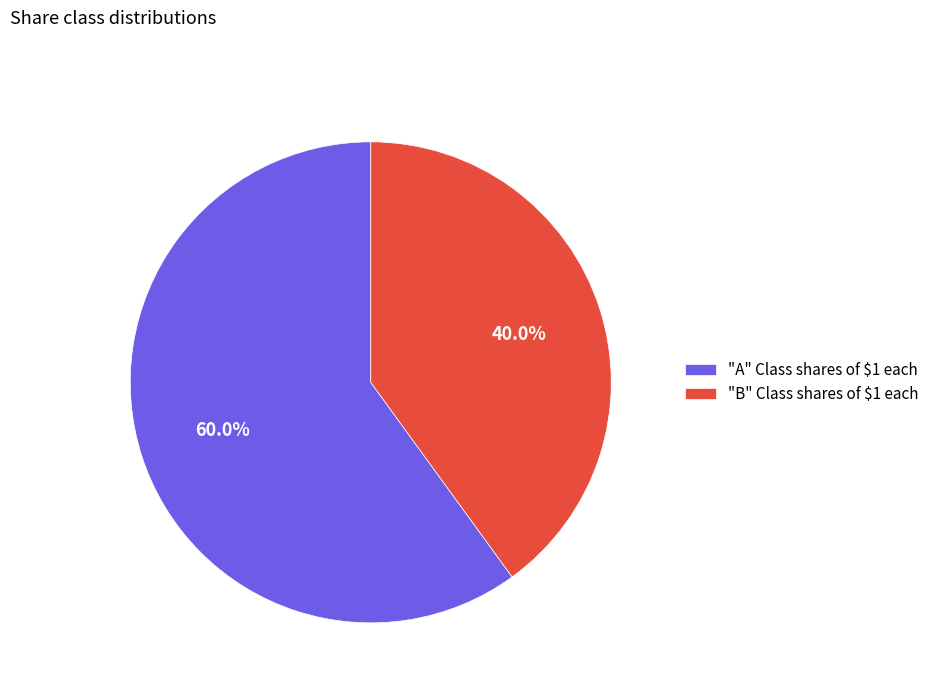

How many slices are in this pie chart?

2